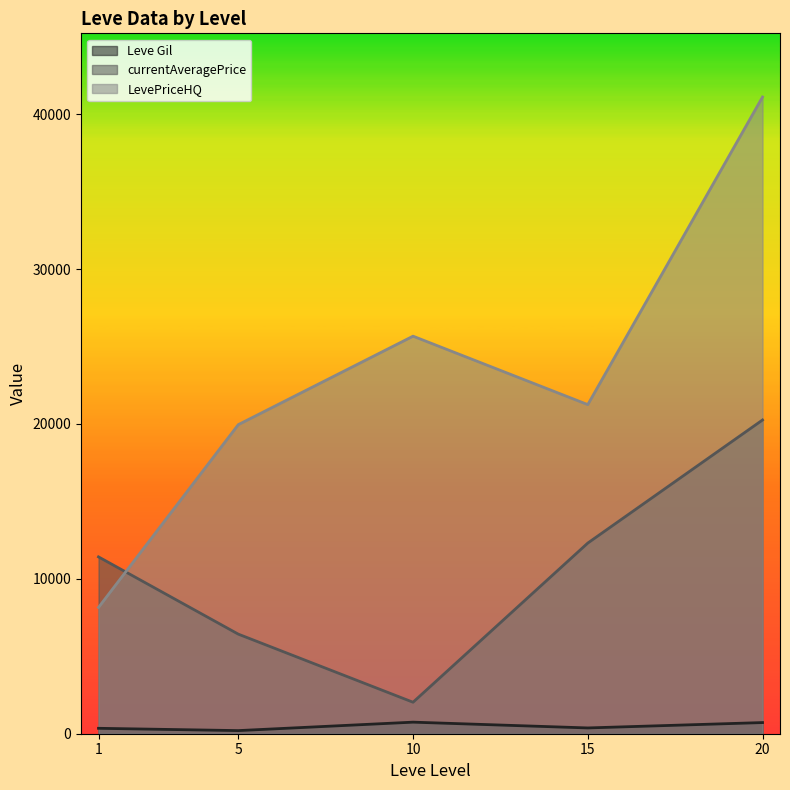

True or false: Leve Gil and currentAveragePrice intersect in this chart.

False